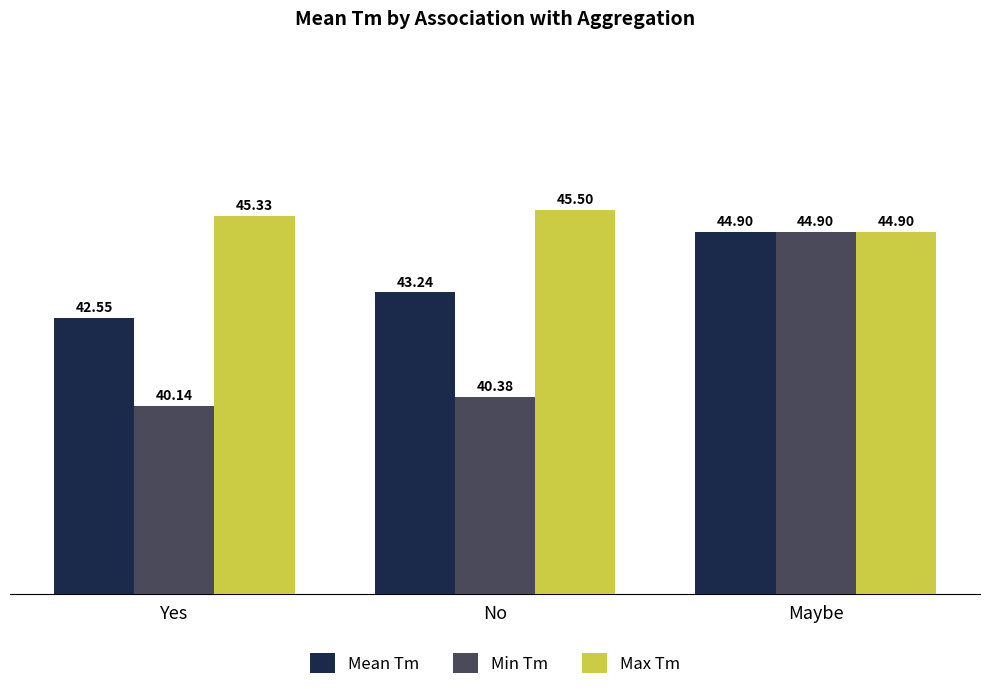

At which label does Max Tm reach its minimum?

Maybe